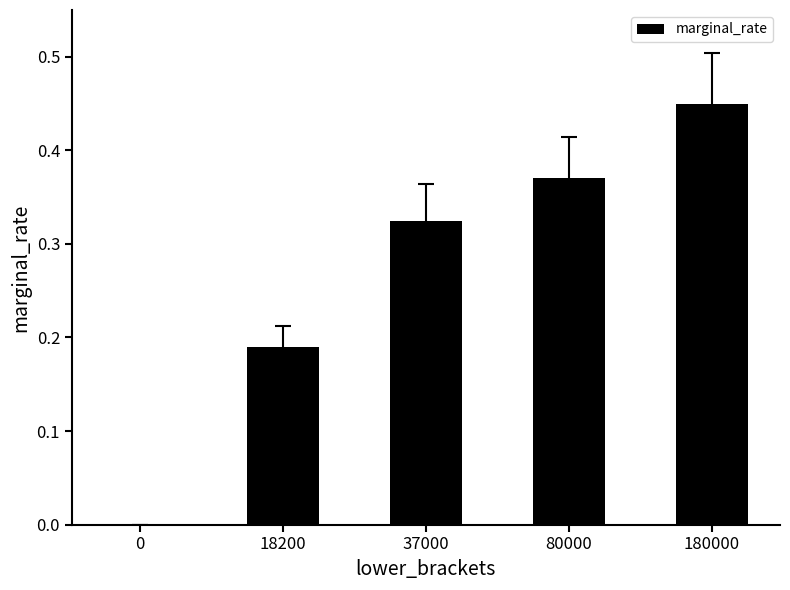

The chart shows a value of 0.6 at 80000. True or false?

False